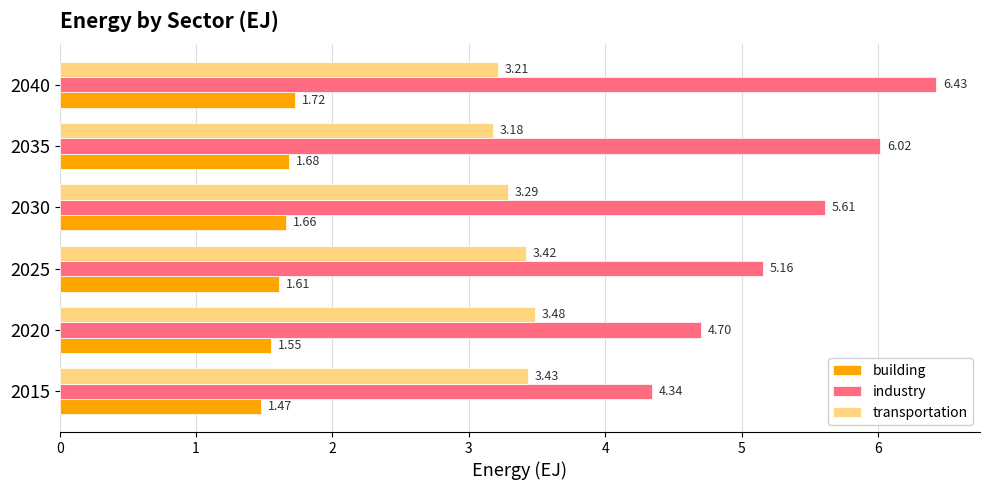

How many data points in industry are less than 5?

2